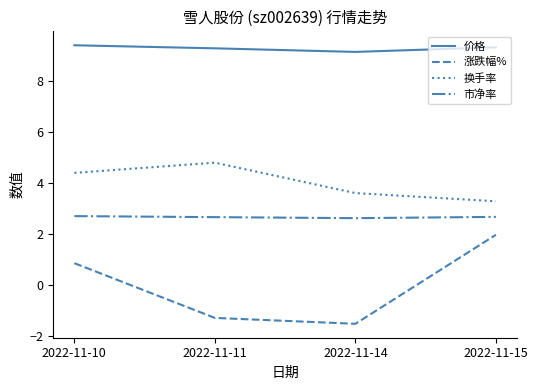

Rank the series at 2022-11-10 from lowest to highest value.

涨跌幅%, 市净率, 换手率, 价格